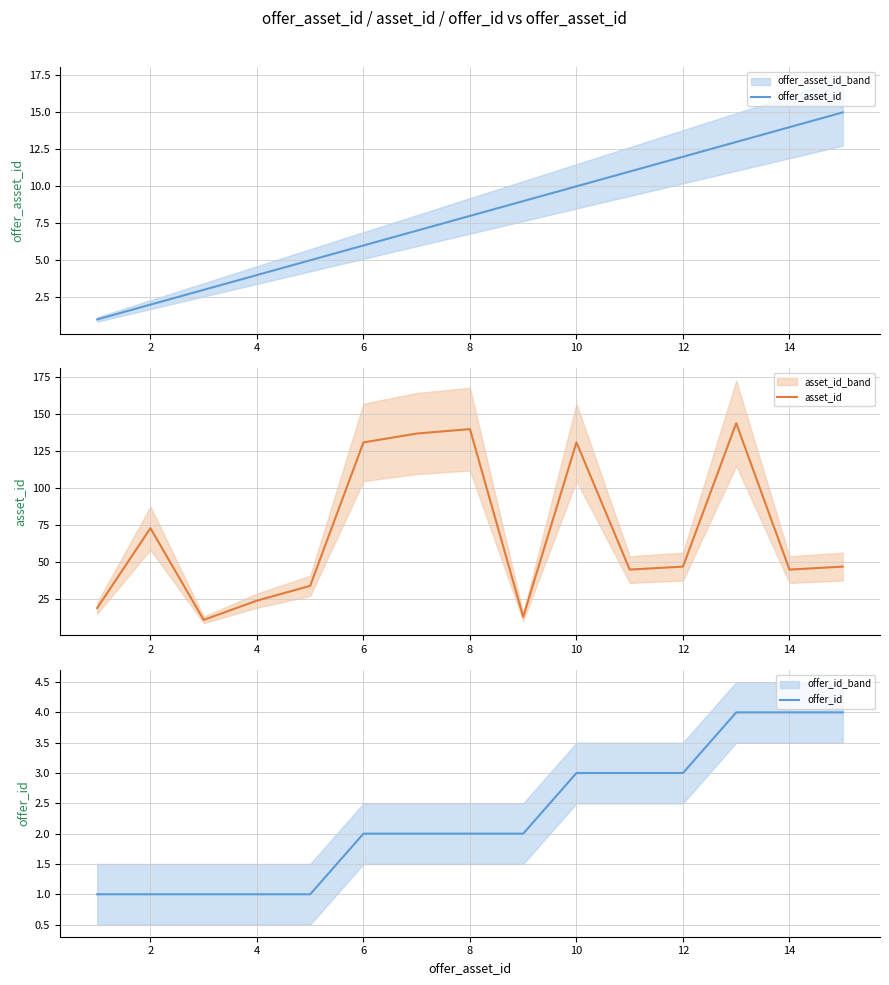

True or false: asset_id has more than 2 points higher than both neighbors.

True